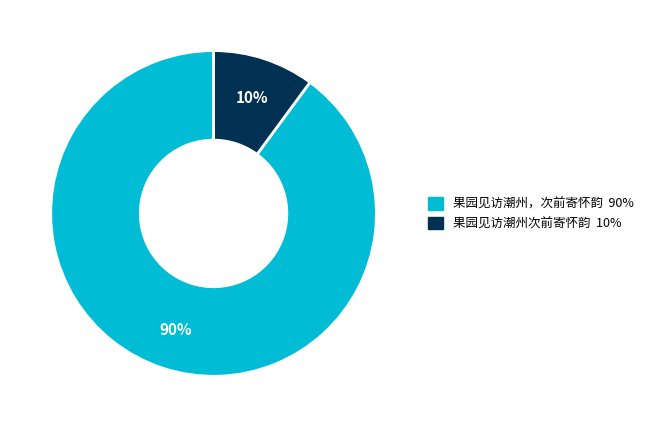

To the nearest percent, what is the combined percentage of 果园见访潮州次前寄怀韵 and 果园见访潮州，次前寄怀韵?

100%